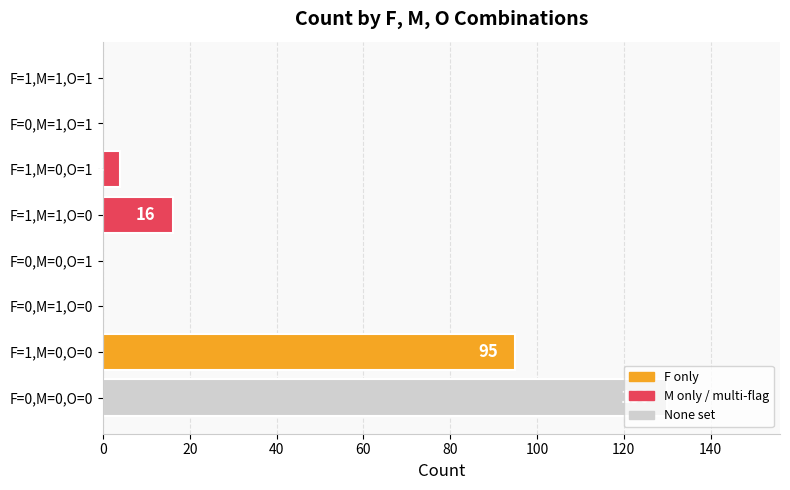

Which has a higher value, F=0,M=1,O=0 or F=1,M=0,O=0?

F=1,M=0,O=0